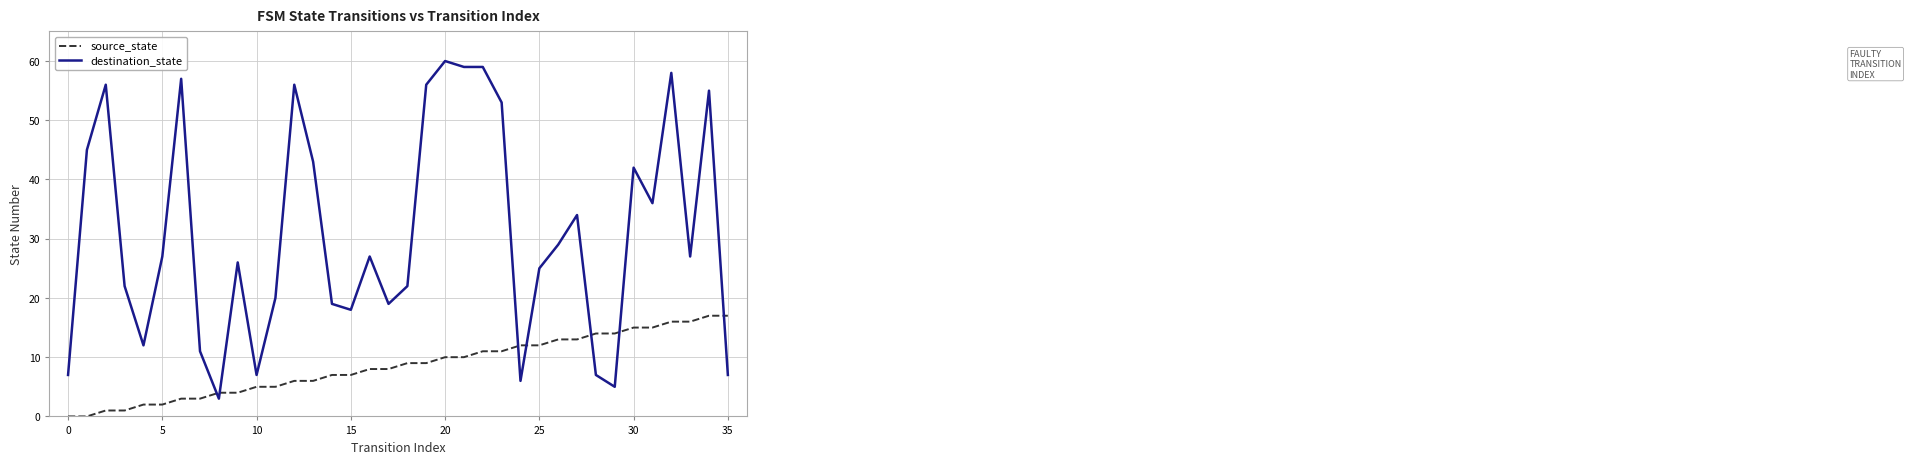

Which series has the widest spread of values?

destination_state